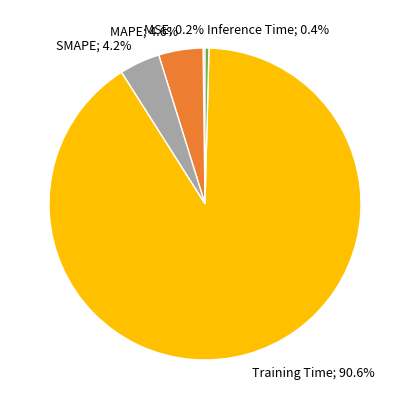

Is there a majority slice in this chart?

Yes